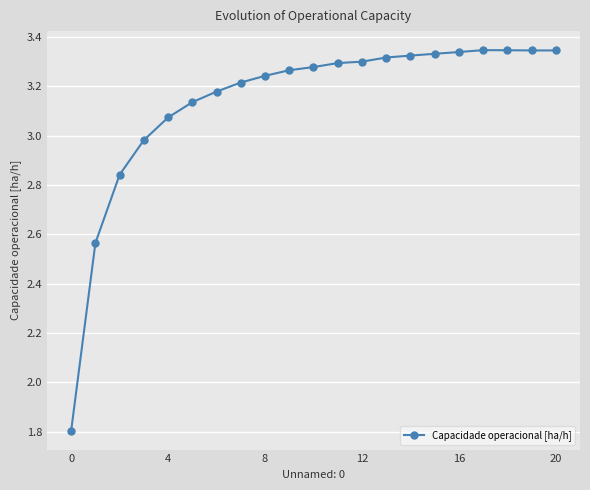

Count the number of data series in this chart.

1